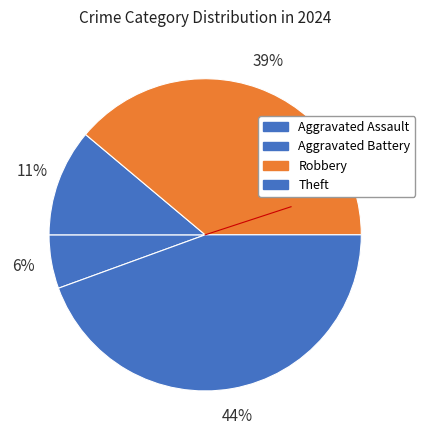

How many slices are in this pie chart?

4